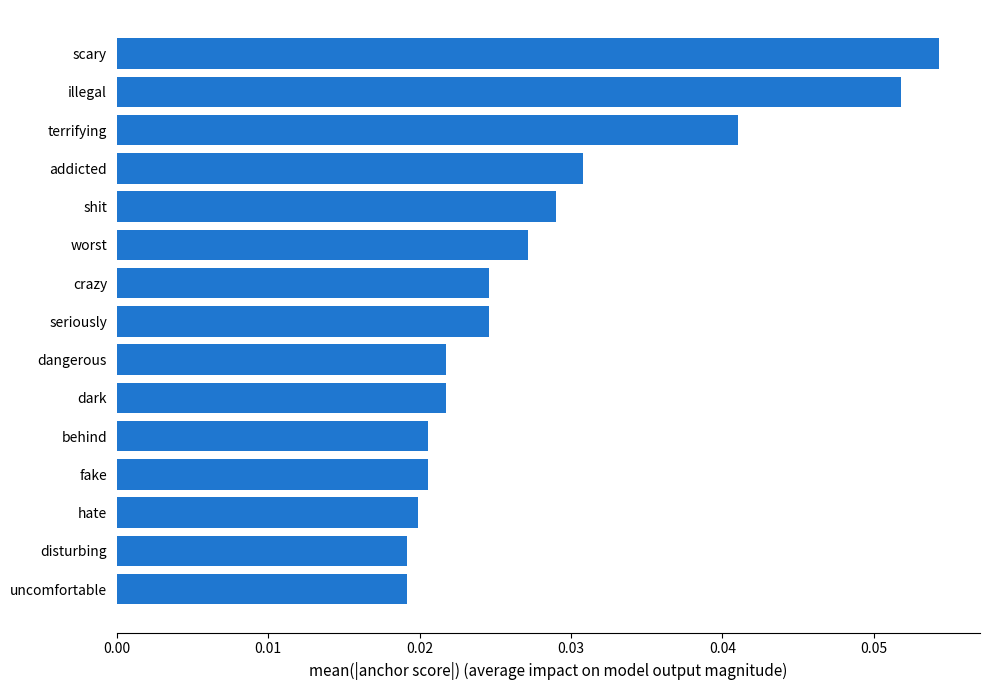

Which label corresponds to the largest value in the chart?

scary